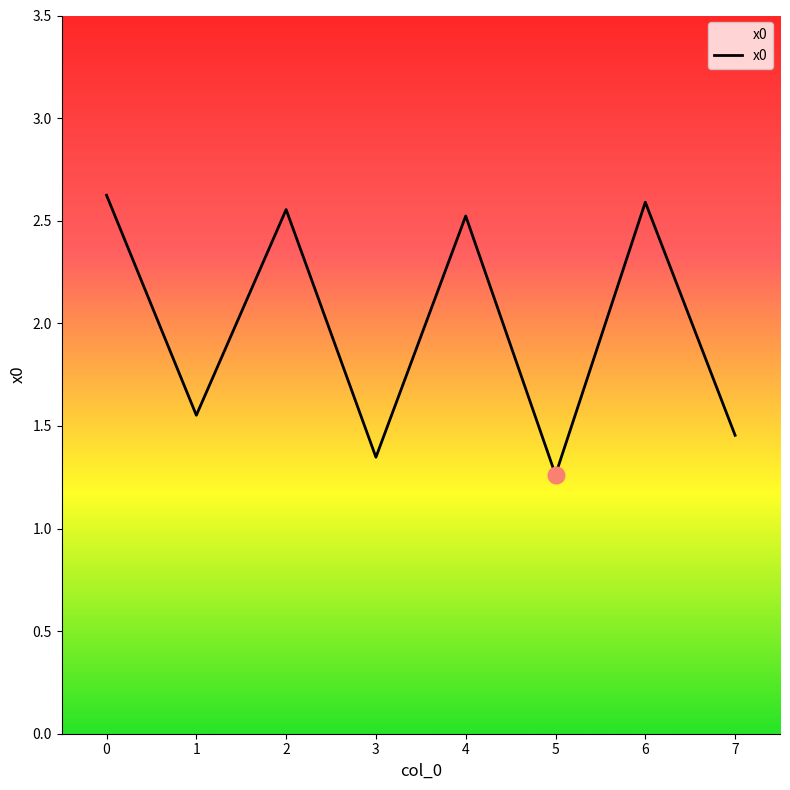

Which category has the highest value across all series?

0